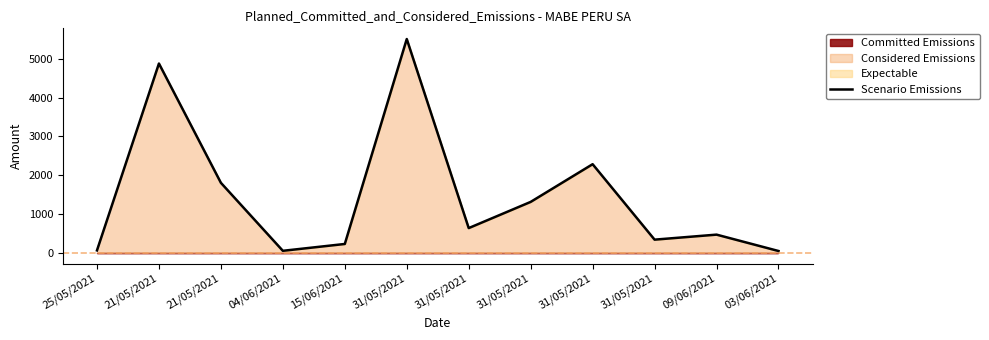

Between 31/05/2021 and 31/05/2021, which is larger?

31/05/2021